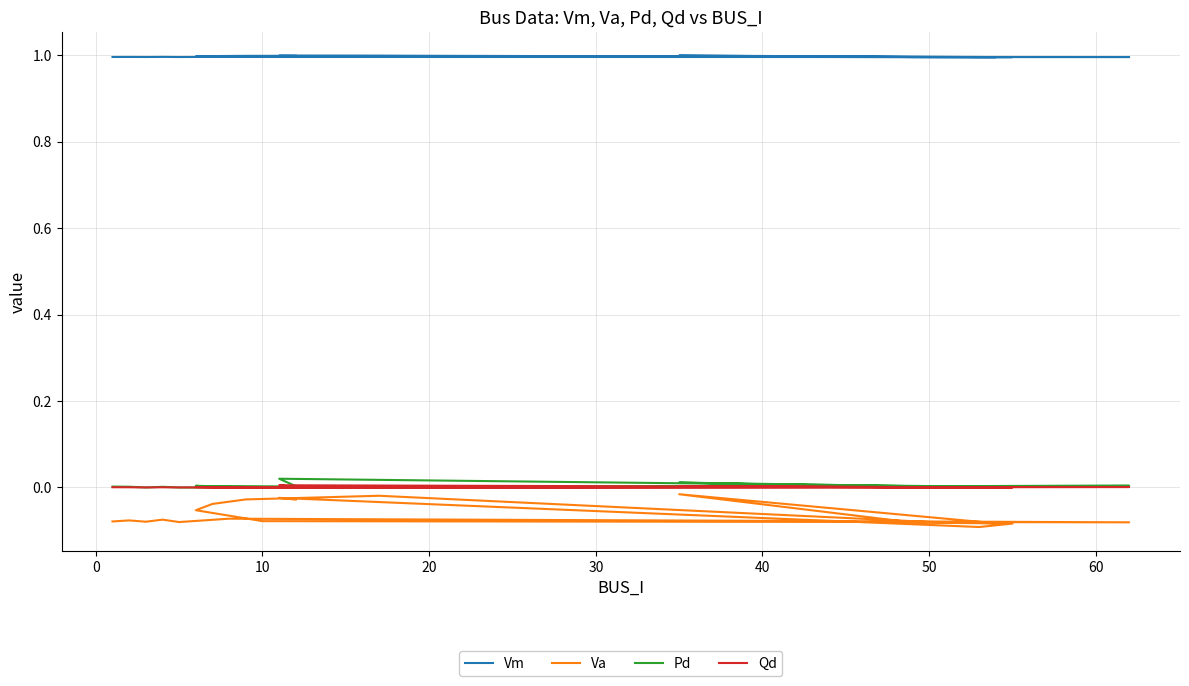

At which category does Vm reach its first local valley?

10